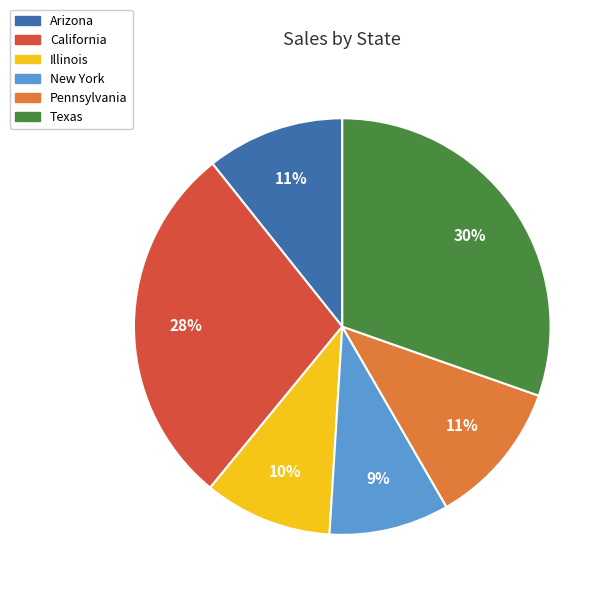

Which category has the smallest portion of the pie?

New York